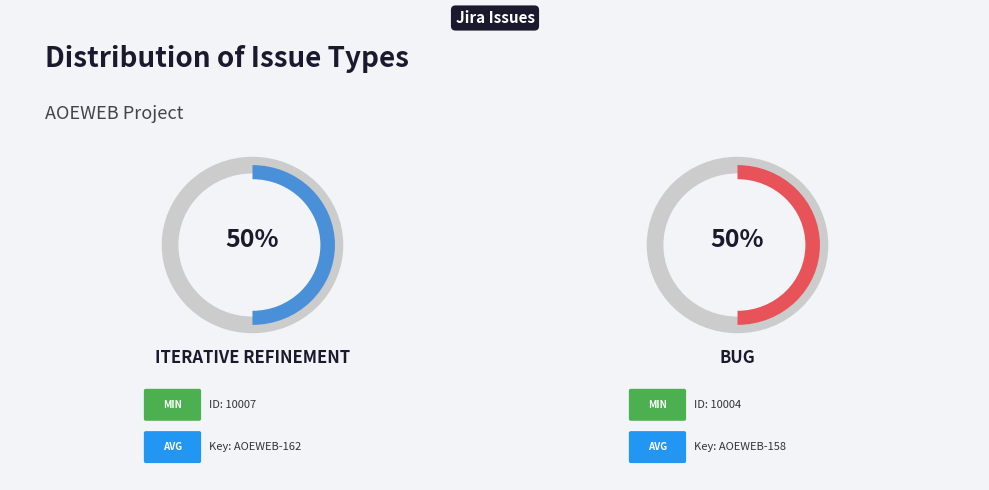

What is the ratio of the value at AOEWEB-158 to the value at AOEWEB-162?

1.0